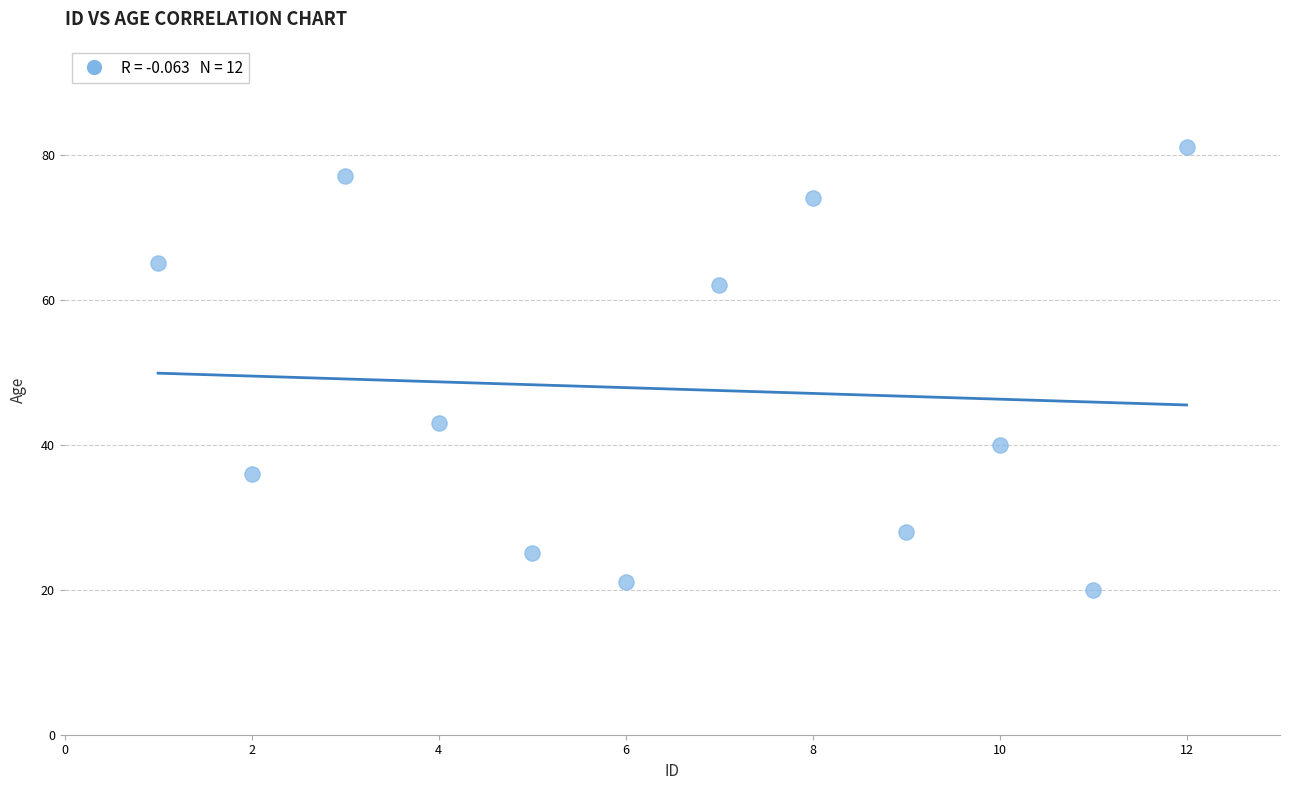

What is the range of Y values (max minus min)?

61